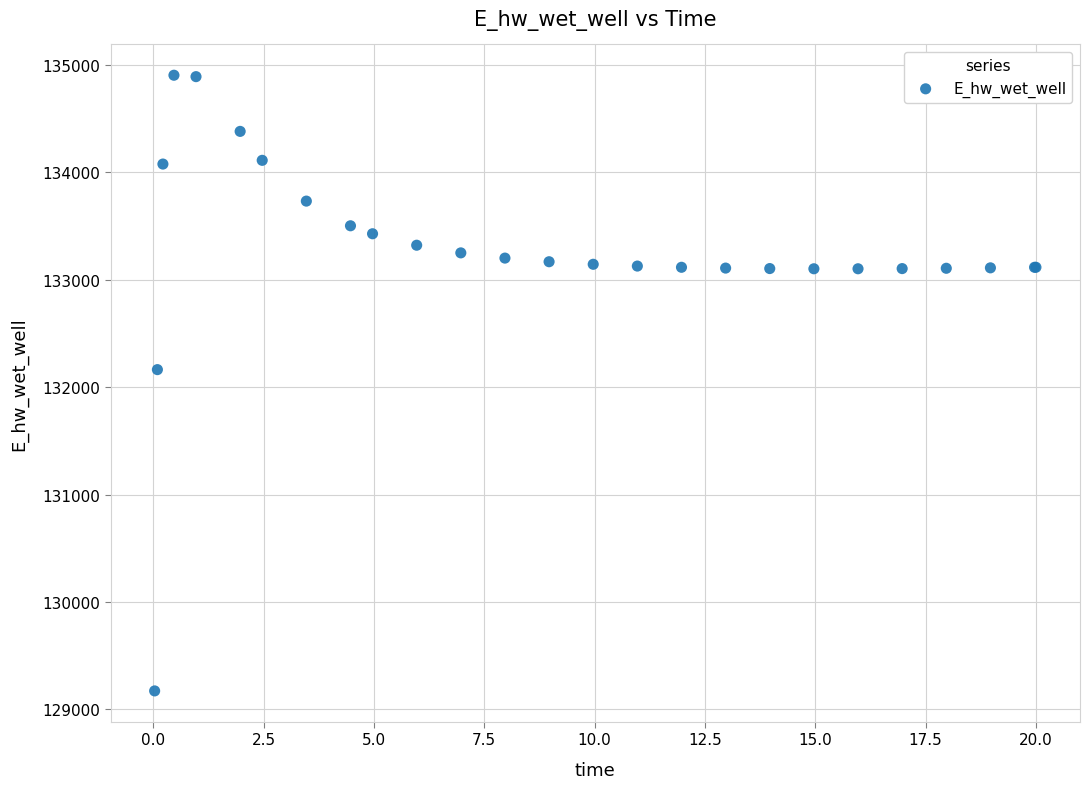

What Y value in the scatter plot is closest to 132037?

132162.3